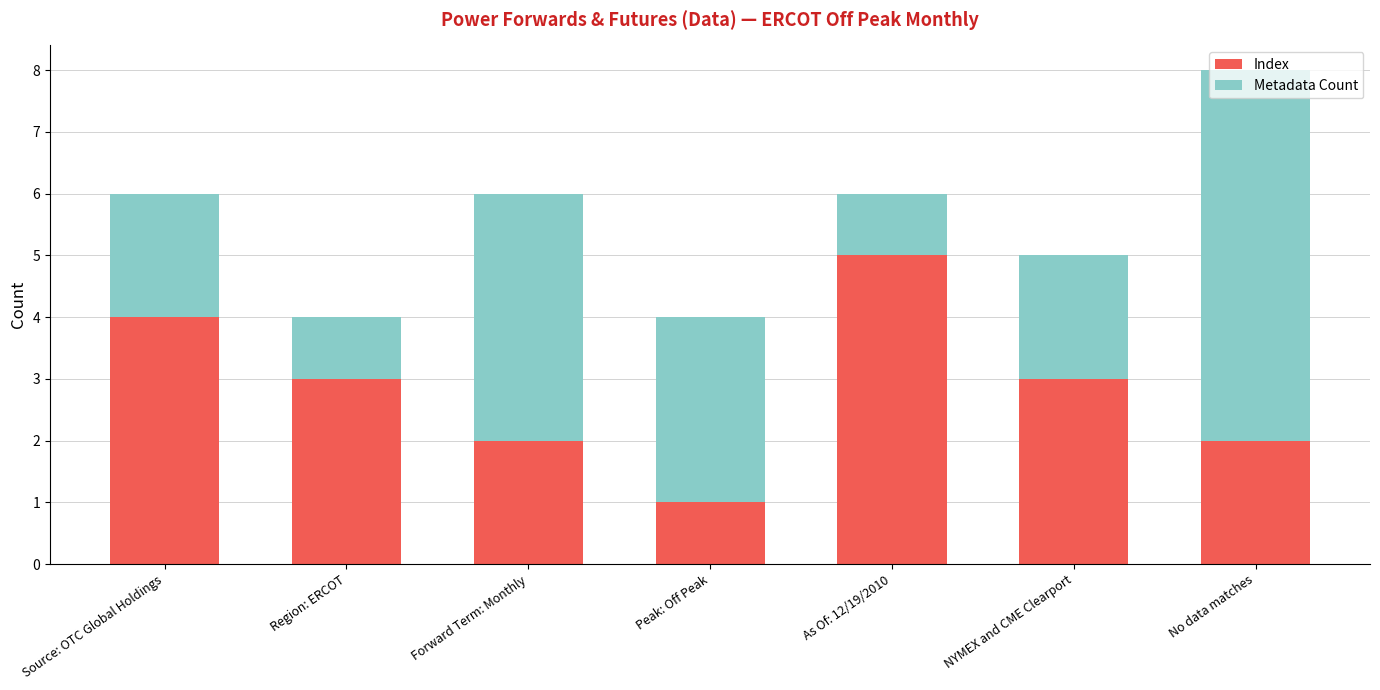

What value does the Index series have at Source: OTC Global Holdings?

4